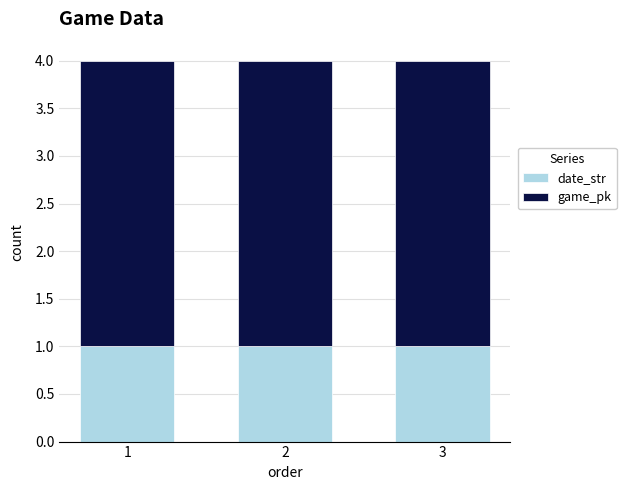

What are all the series names shown in the legend?

date_str, game_pk